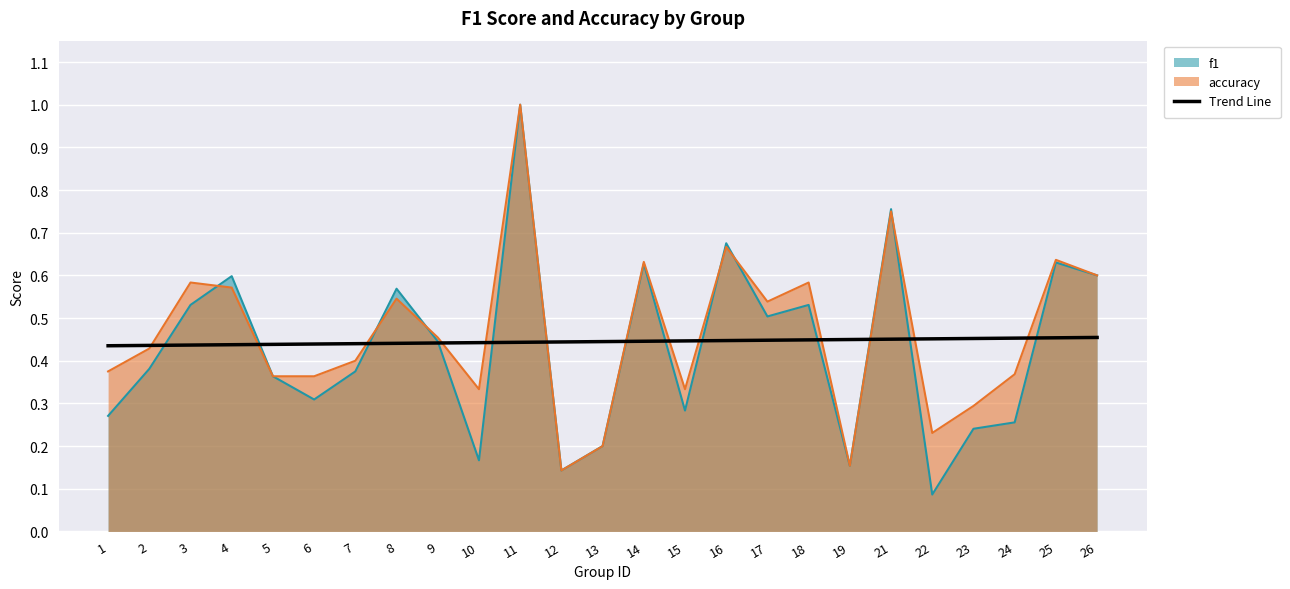

Rank the series at 22 from highest to lowest value.

Trend Line, accuracy, f1